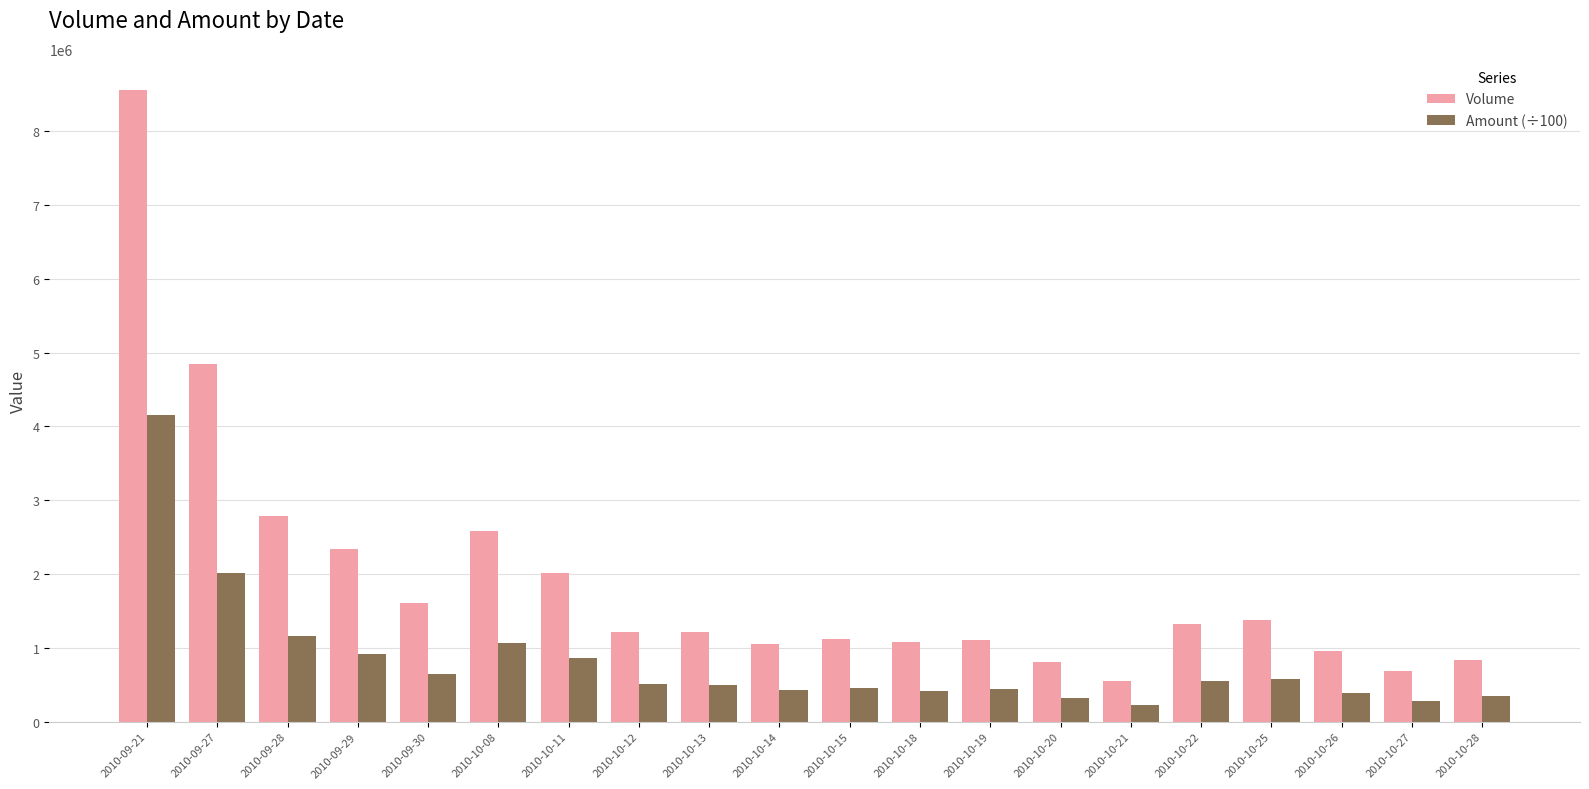

Are the bars horizontal?

No